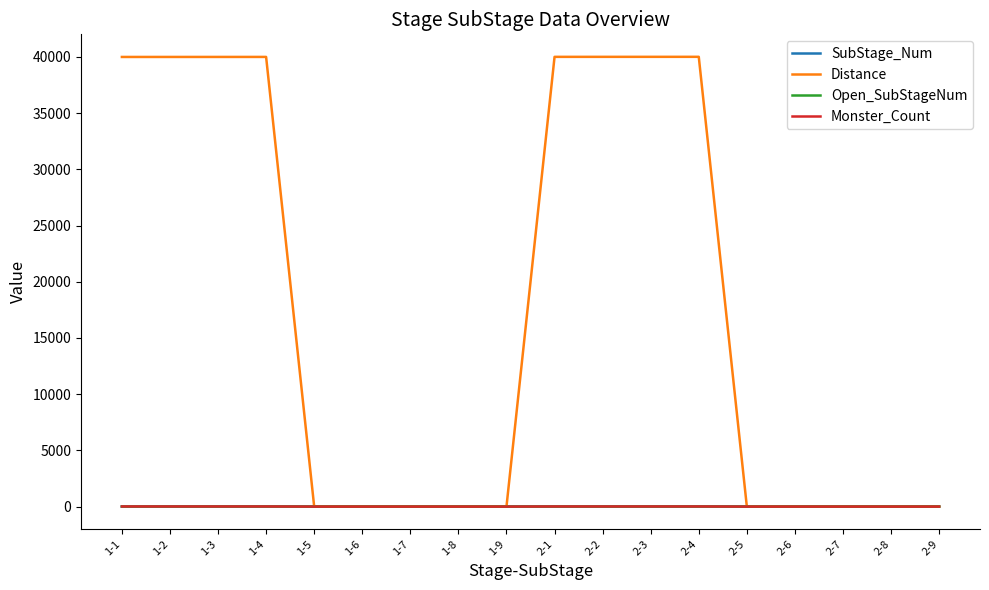

Is the value of SubStage_Num at 2-3 greater than the value of Distance at 2-3?

No